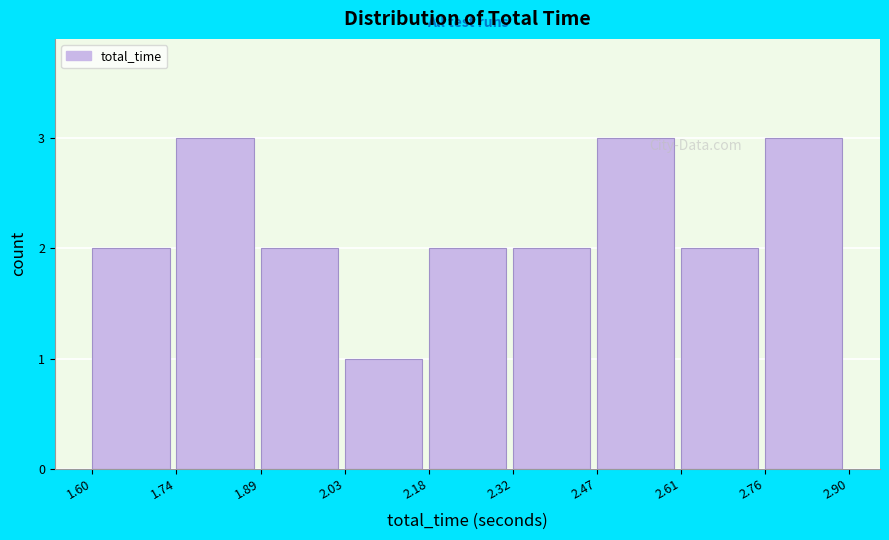

Reading left to right, transcribe this chart: for each bar, give the range it covers on the x-axis and its height. The values are not printed on the chart, so give them approximately, as read against the axis.

1.60 to 1.74: 2
1.74 to 1.89: 3
1.89 to 2.03: 2
2.03 to 2.18: 1
2.18 to 2.32: 2
2.32 to 2.47: 2
2.47 to 2.61: 3
2.61 to 2.76: 2
2.76 to 2.90: 3